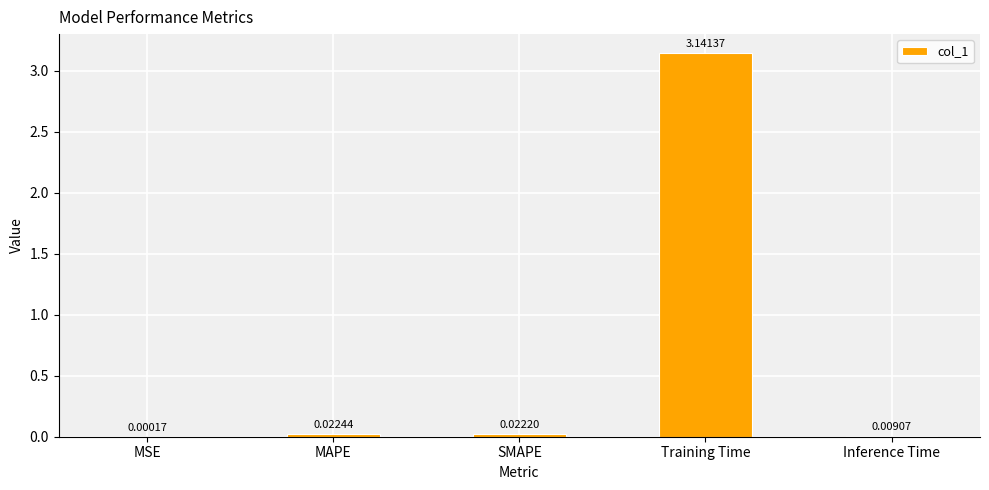

Which category has the highest value across all series?

Training Time